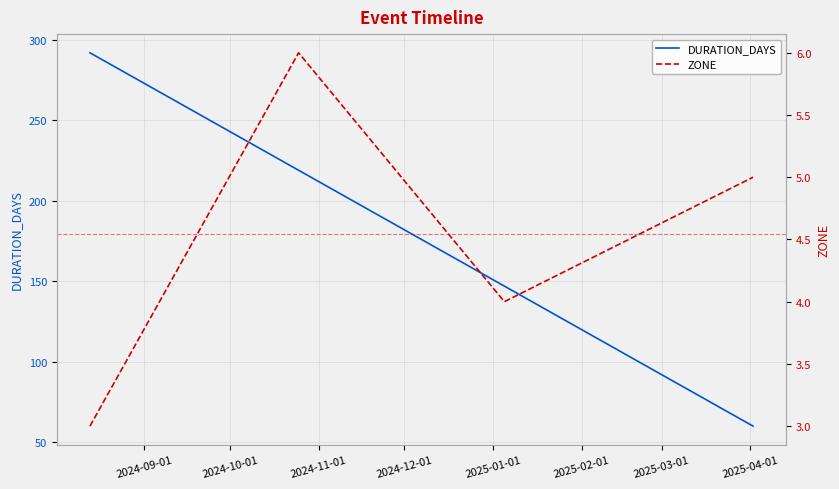

True or false: DURATION_DAYS has more than 2 points higher than both neighbors.

False